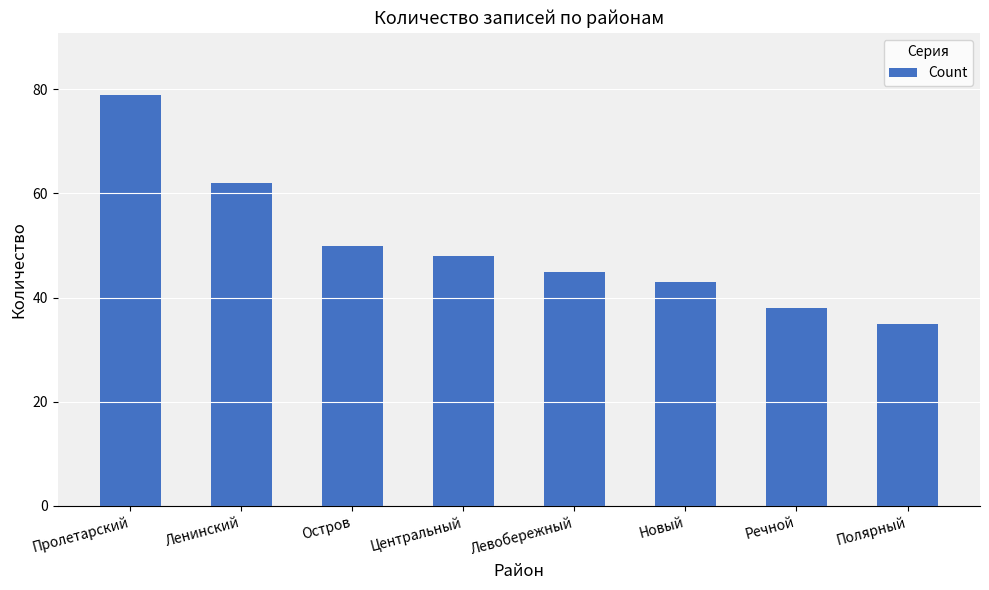

What is the value of the 3rd bar from the left?

50